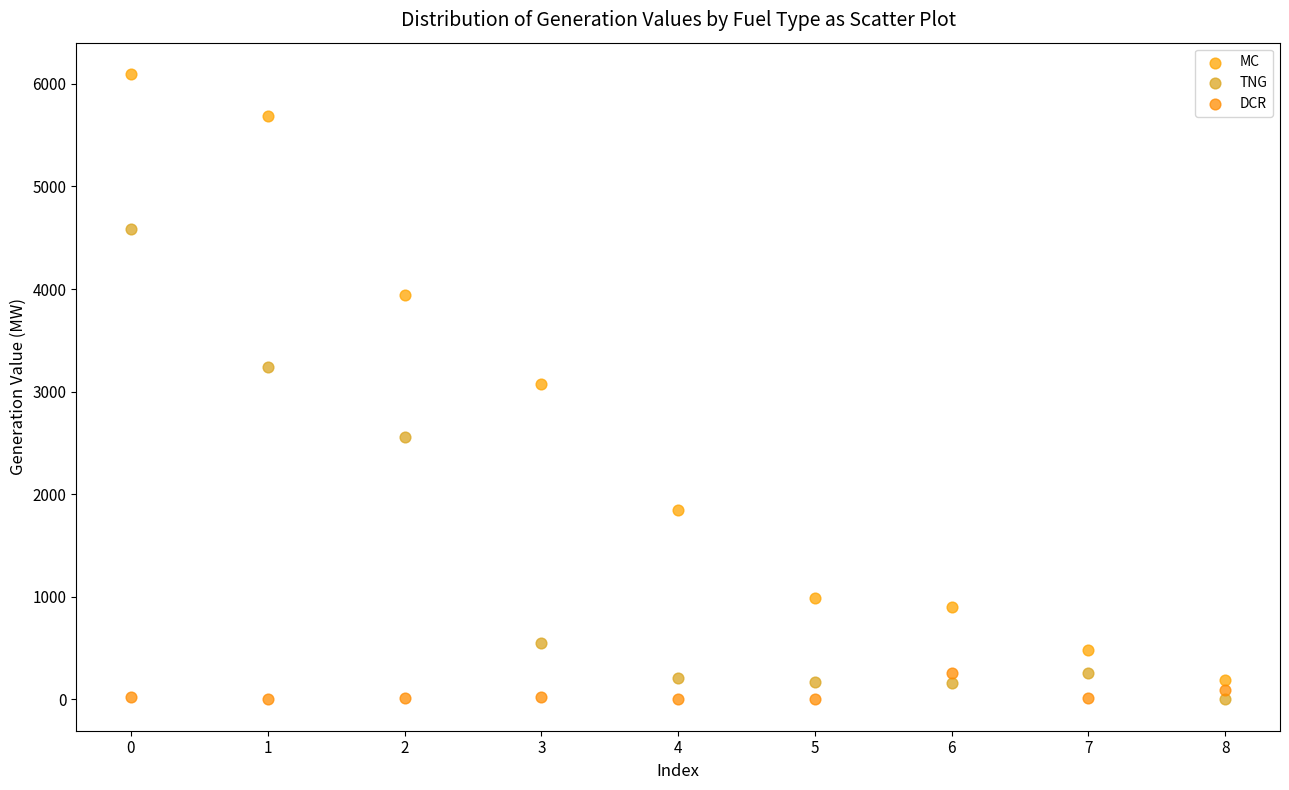

Across all data points, what is the range of Y values (max minus min)?

6097